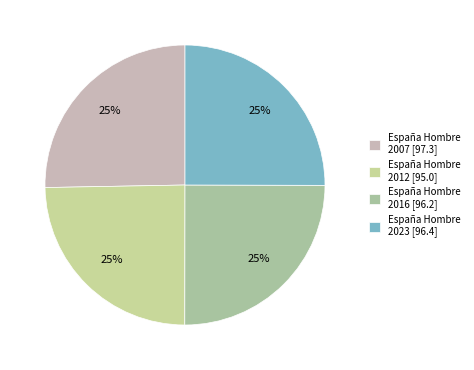

To the nearest percent, what is the combined percentage of España Hombre 2012 and España Hombre 2016?

50%